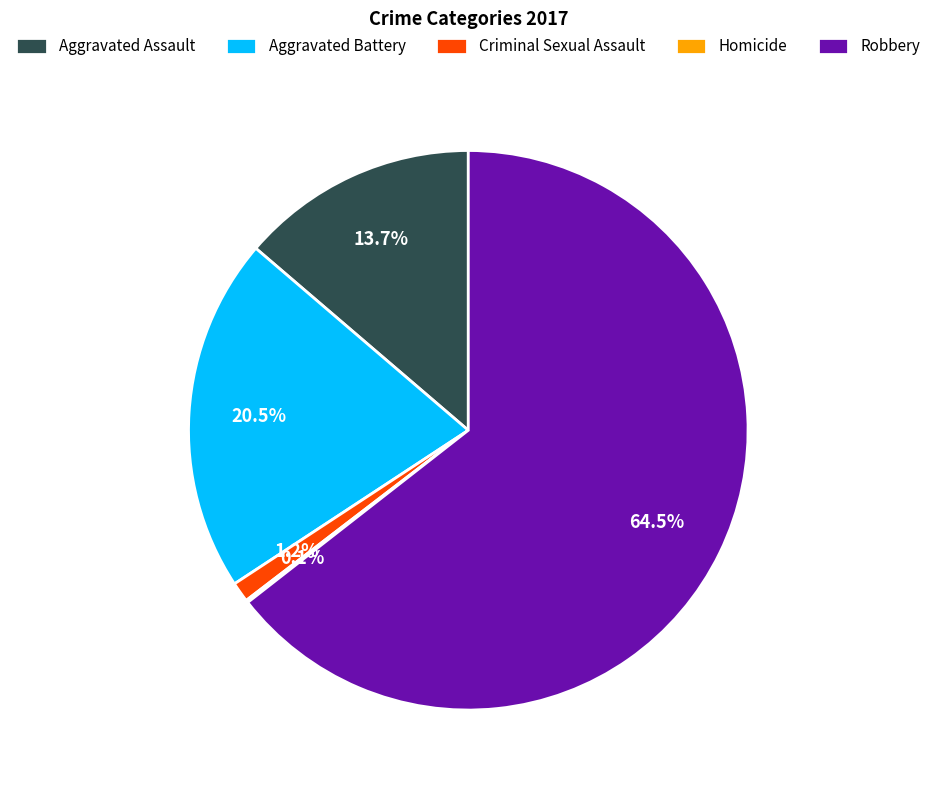

What is the majority slice?

Robbery